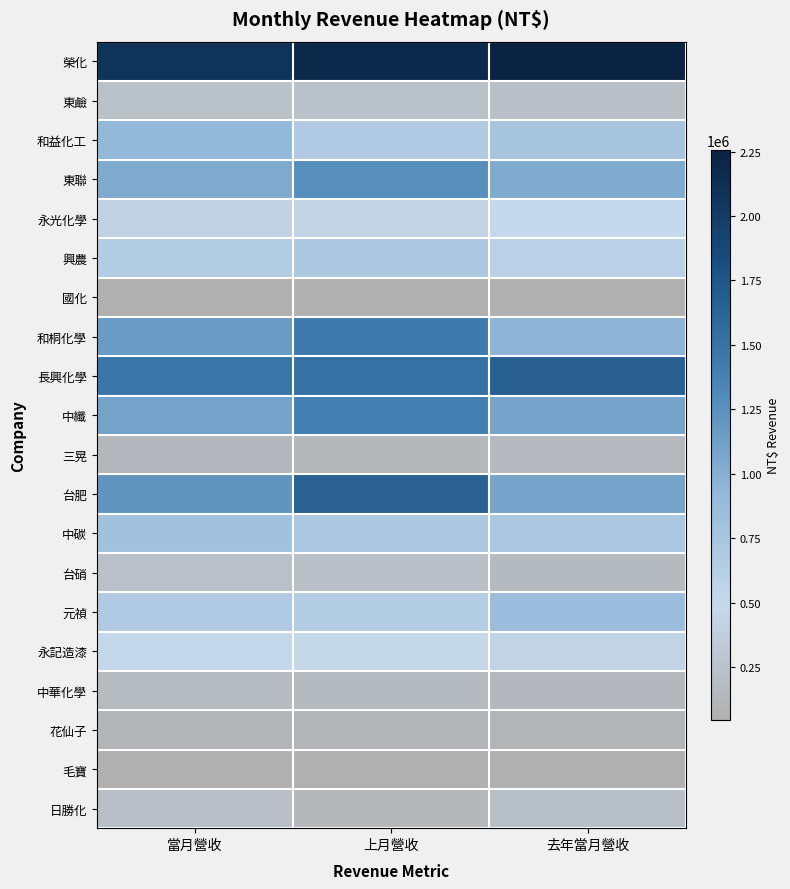

What is the smallest value displayed?

45162